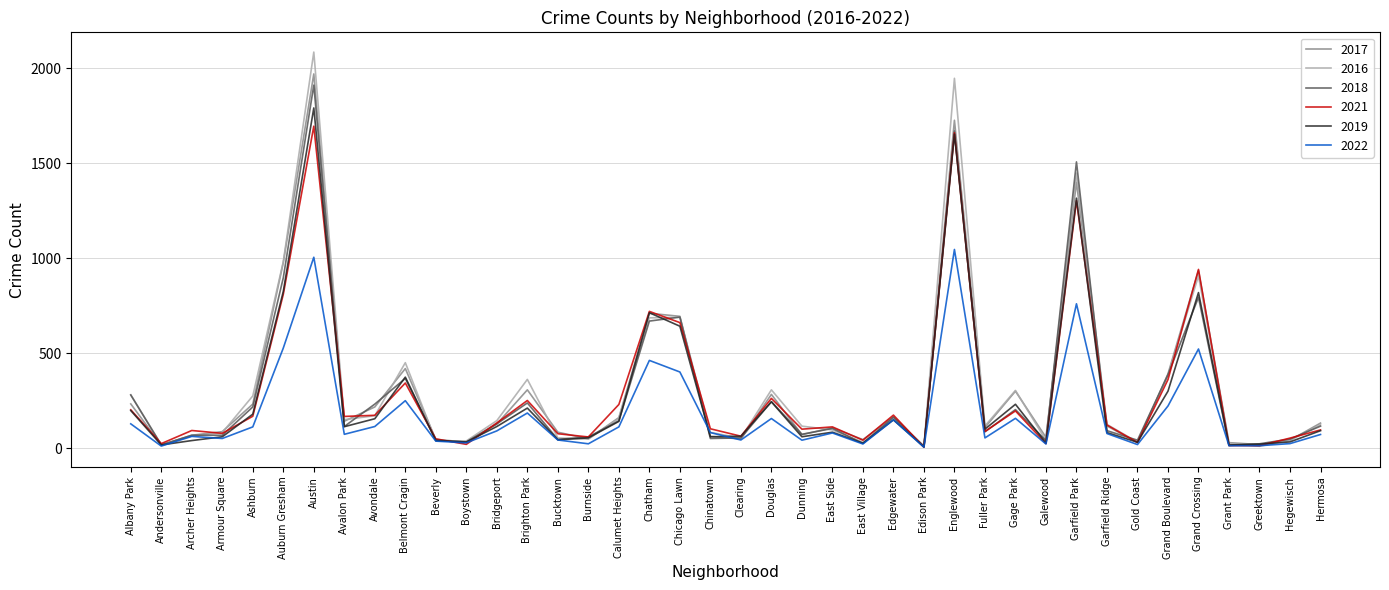

True or false: 2016 has a value of 901 at Chicago Lawn.

False